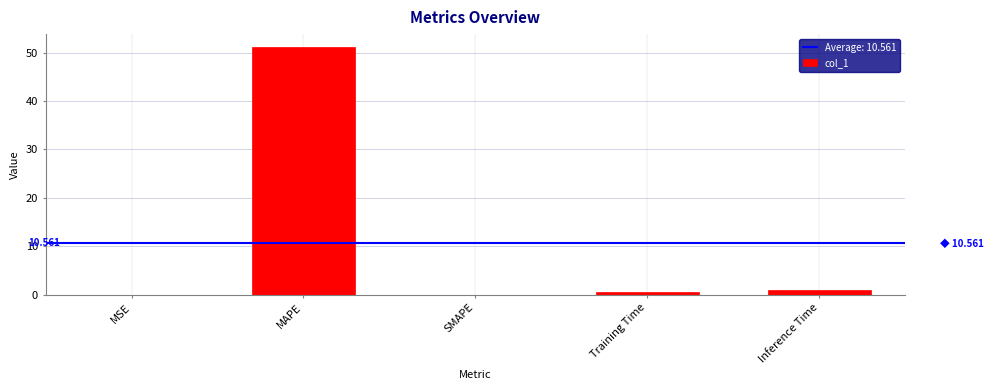

What is the change in value from MAPE to Inference Time?

-50.3